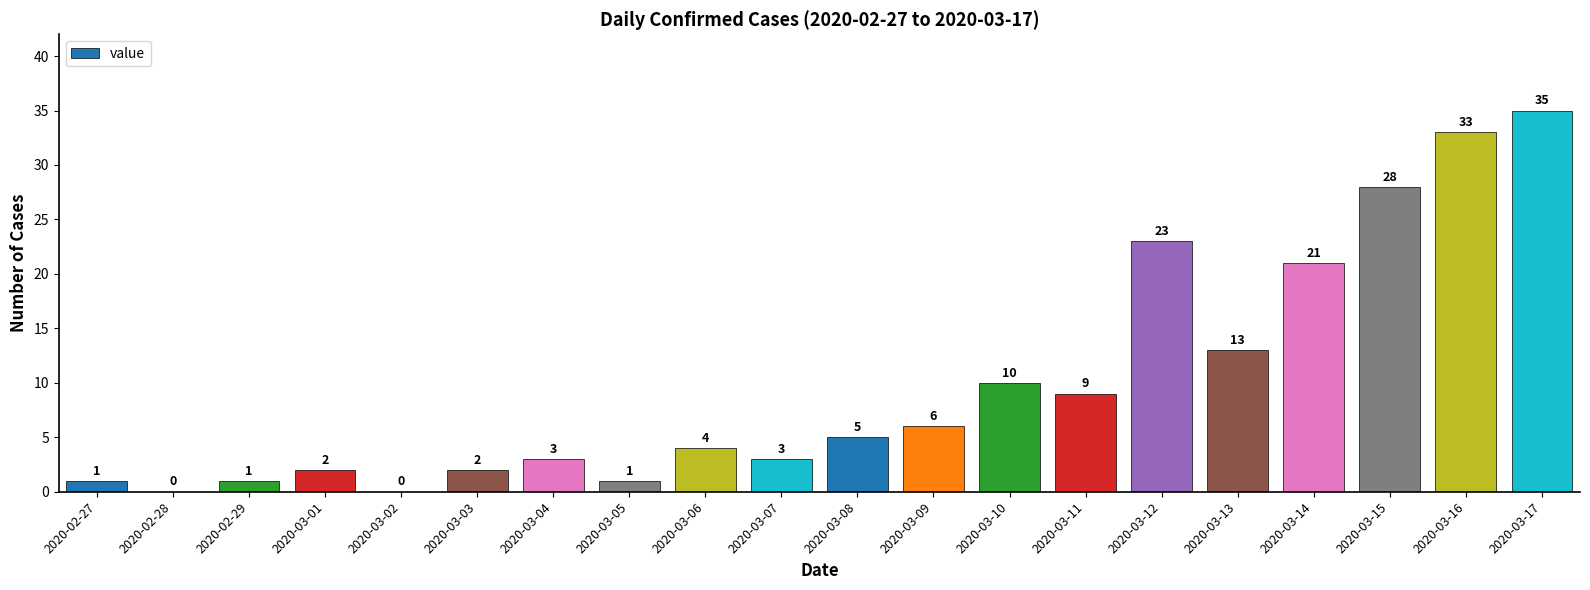

What is the average value?

10